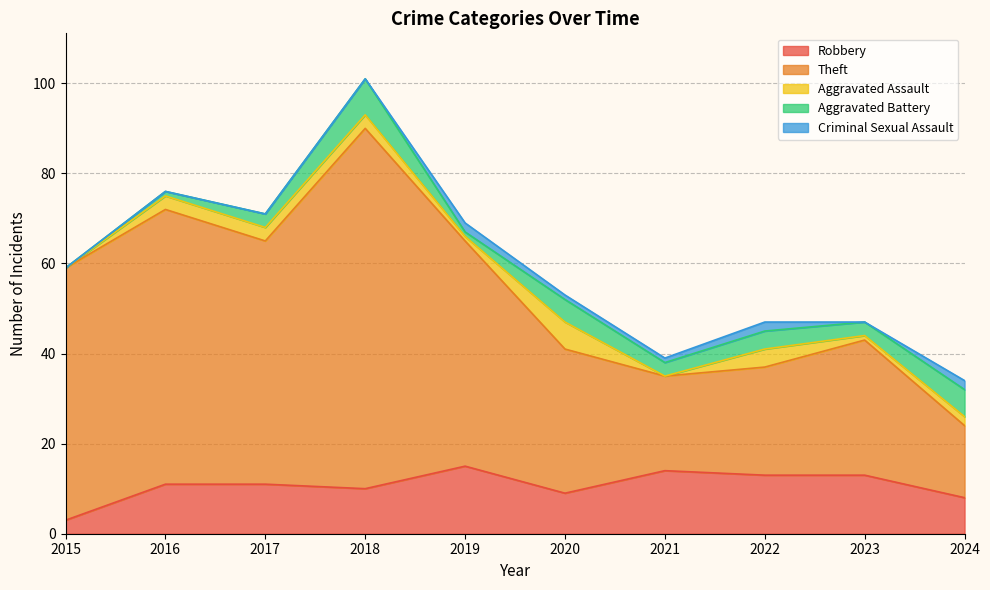

At which label does Theft reach its peak?

2018